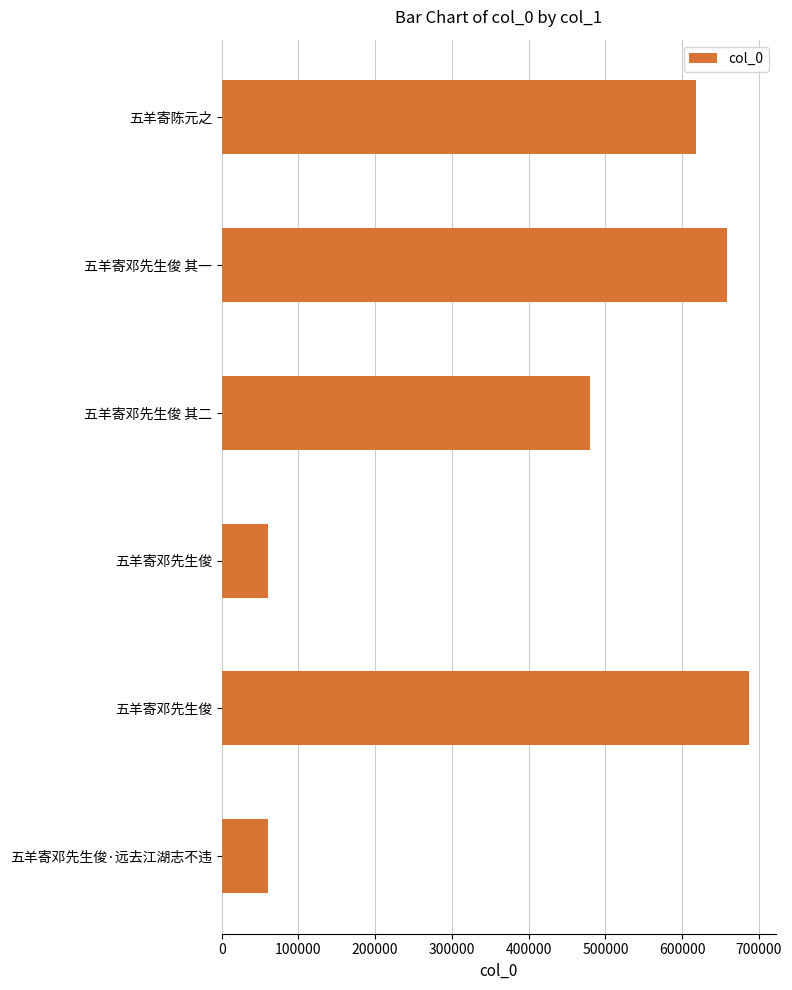

How many bars are there in total?

6